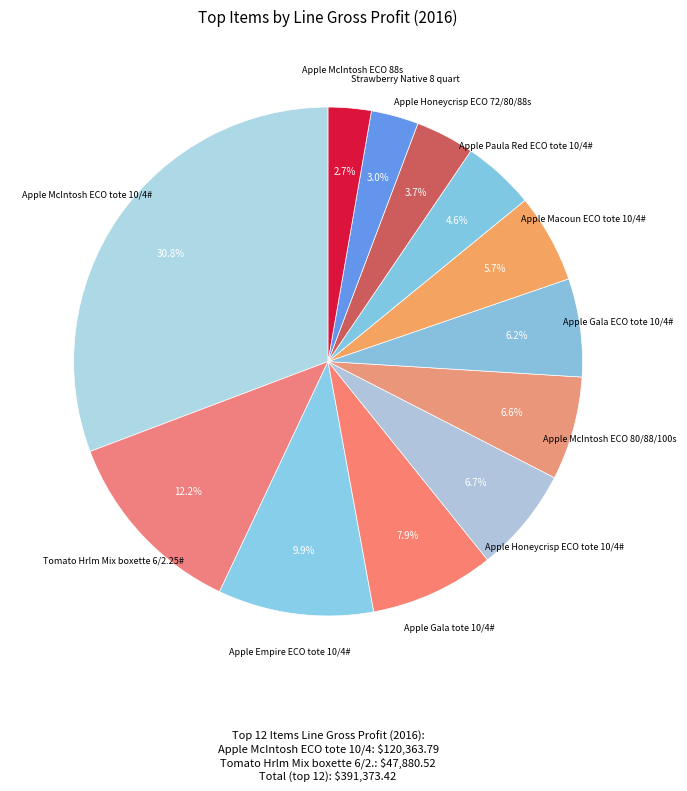

How many slices are in this pie chart?

12